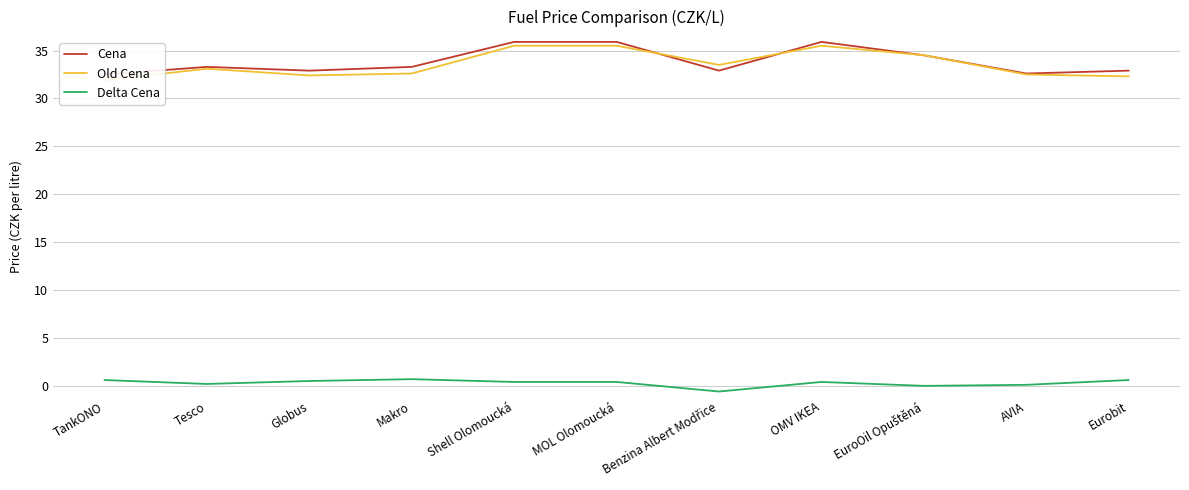

What is the highest value of the Old Cena series?

35.5